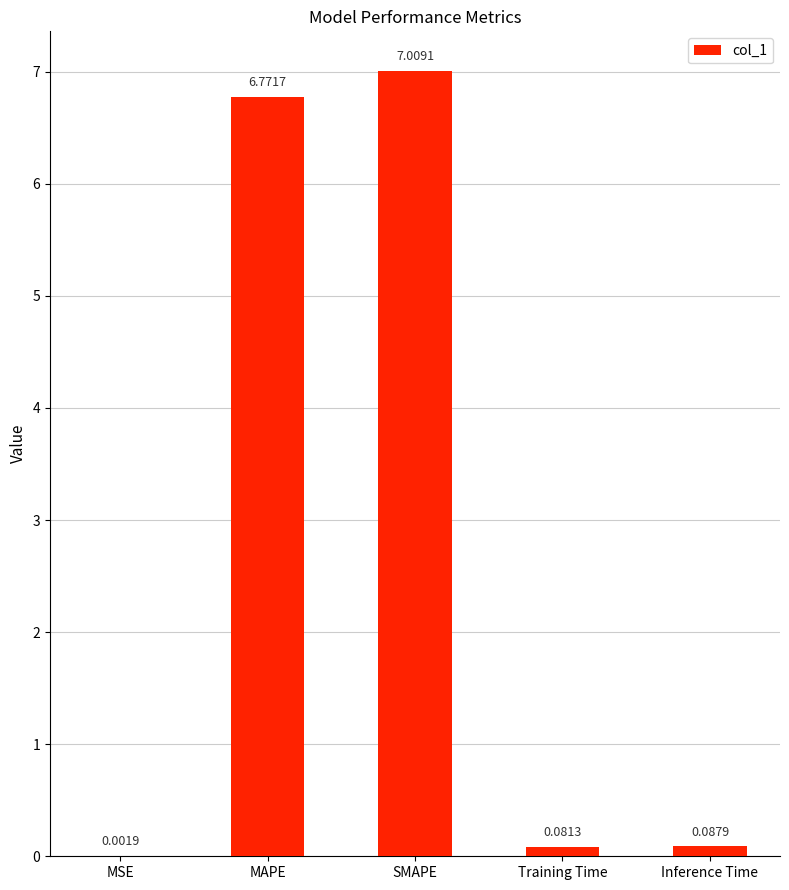

True or false: the data shows 3.6 at SMAPE.

False